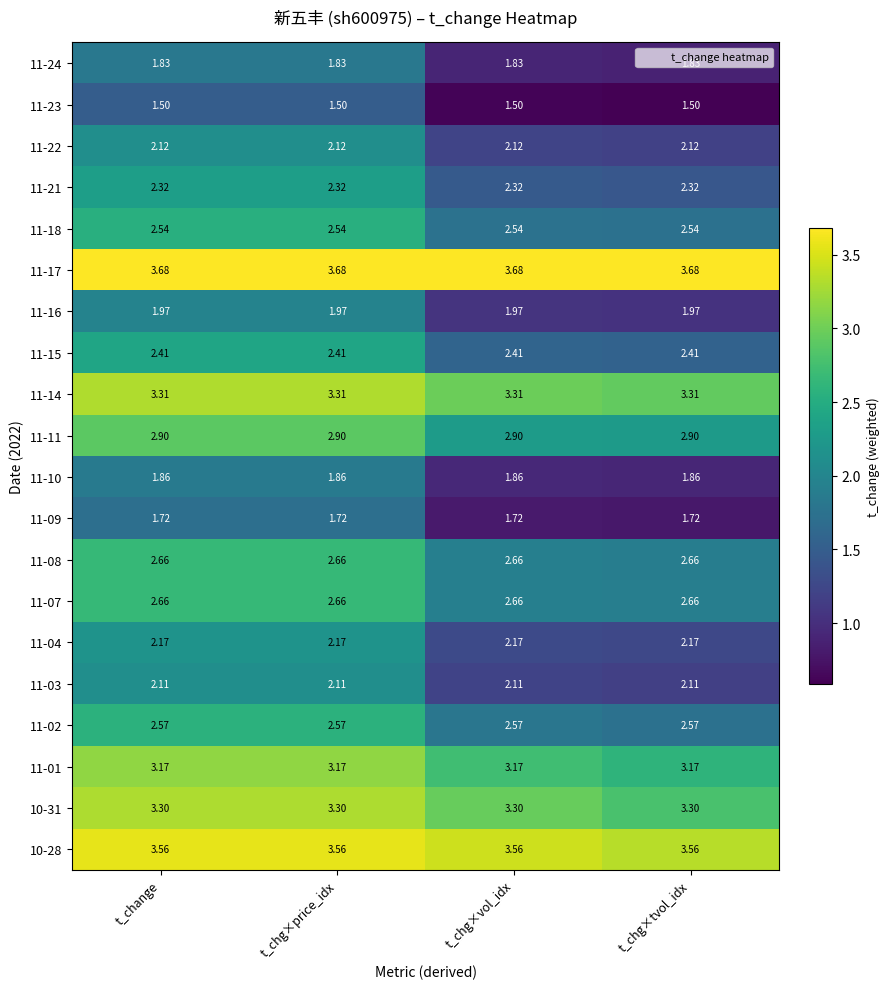

How many distinct data groups are displayed?

20